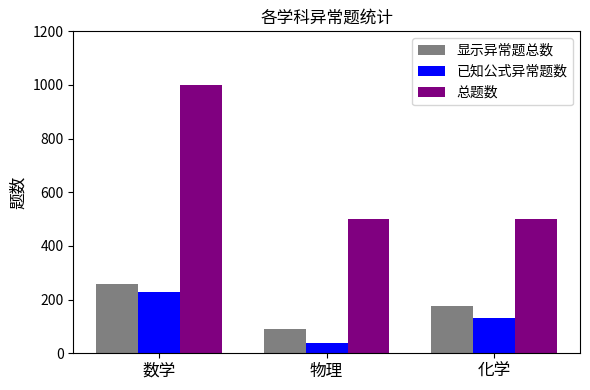

Which series changed the most between 数学 and 物理?

总题数